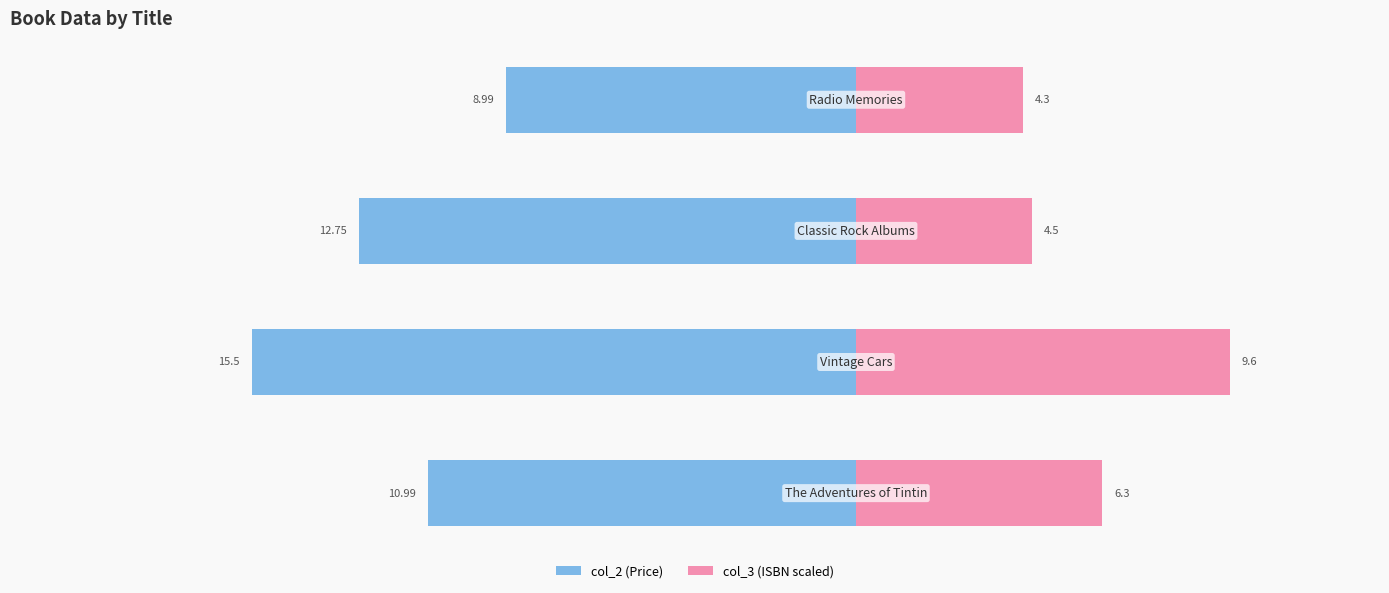

How many groups of bars are there?

4